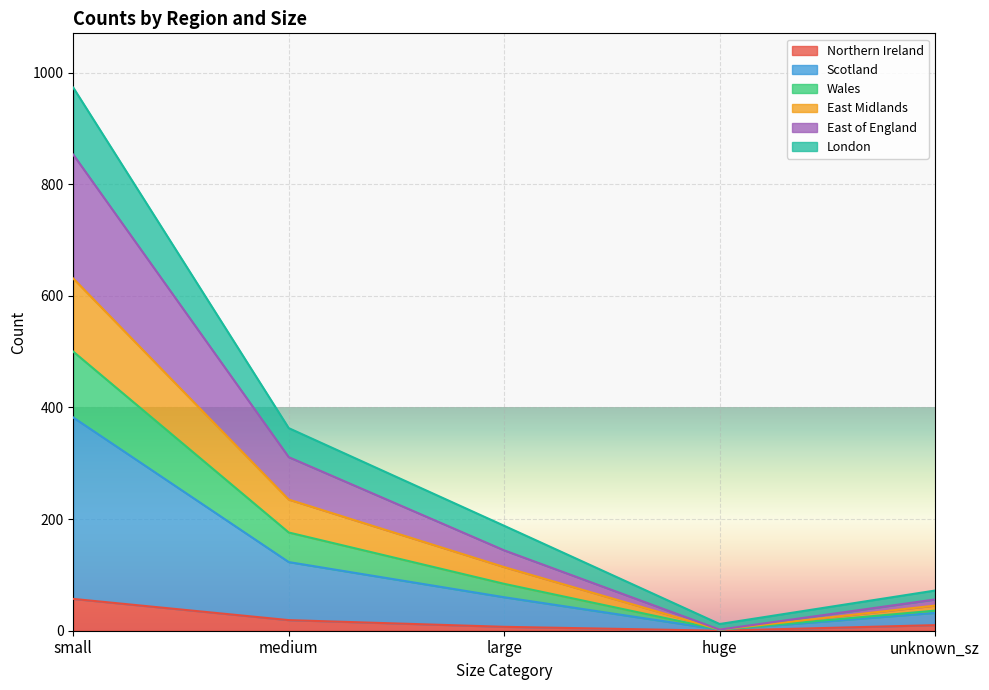

Which category has the highest value in the Northern Ireland series?

small